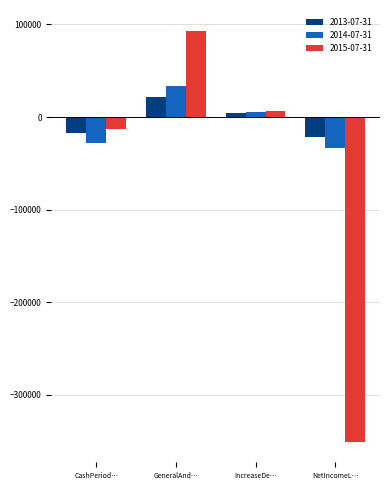

Are the bars grouped side by side (vs. stacked)?

Yes